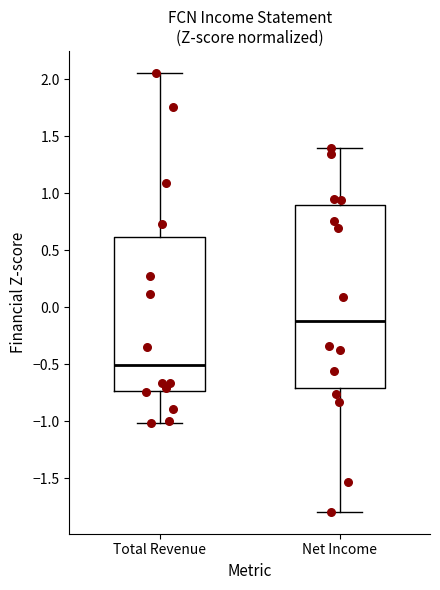

Which box has the highest median line?

Net Income